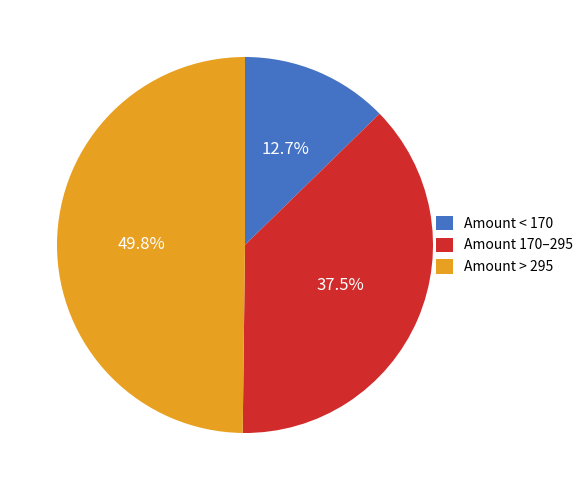

Rank the categories by value from highest to lowest.

Amount > 295, Amount 170–295, Amount < 170